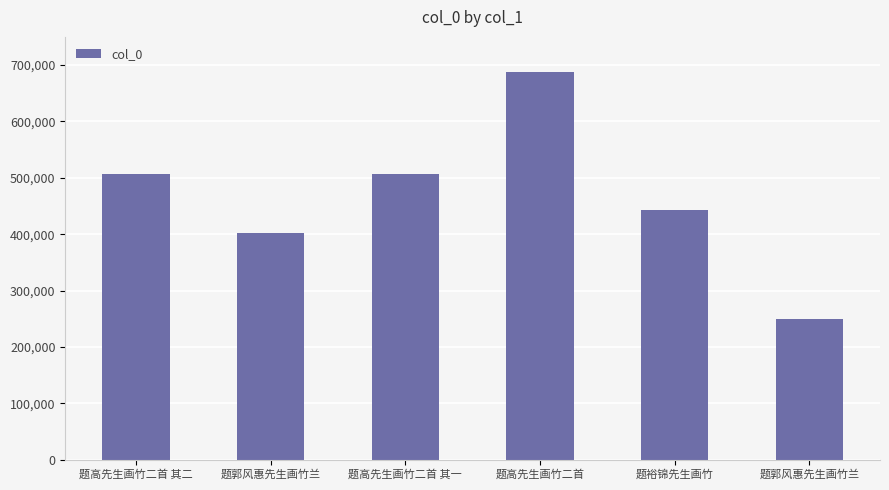

List the labels in order of value, largest first.

题高先生画竹二首, 题高先生画竹二首 其二, 题高先生画竹二首 其一, 题裕锦先生画竹, 题郭风惠先生画竹兰, 题郭风惠先生画竹兰